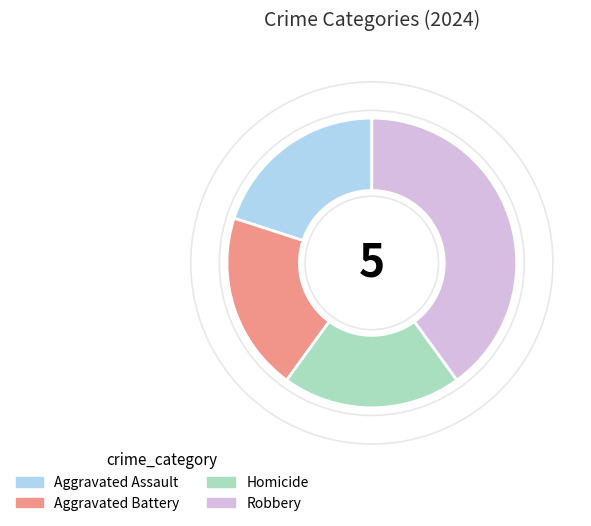

The Robbery slice represents 40% of the pie. True or false?

True